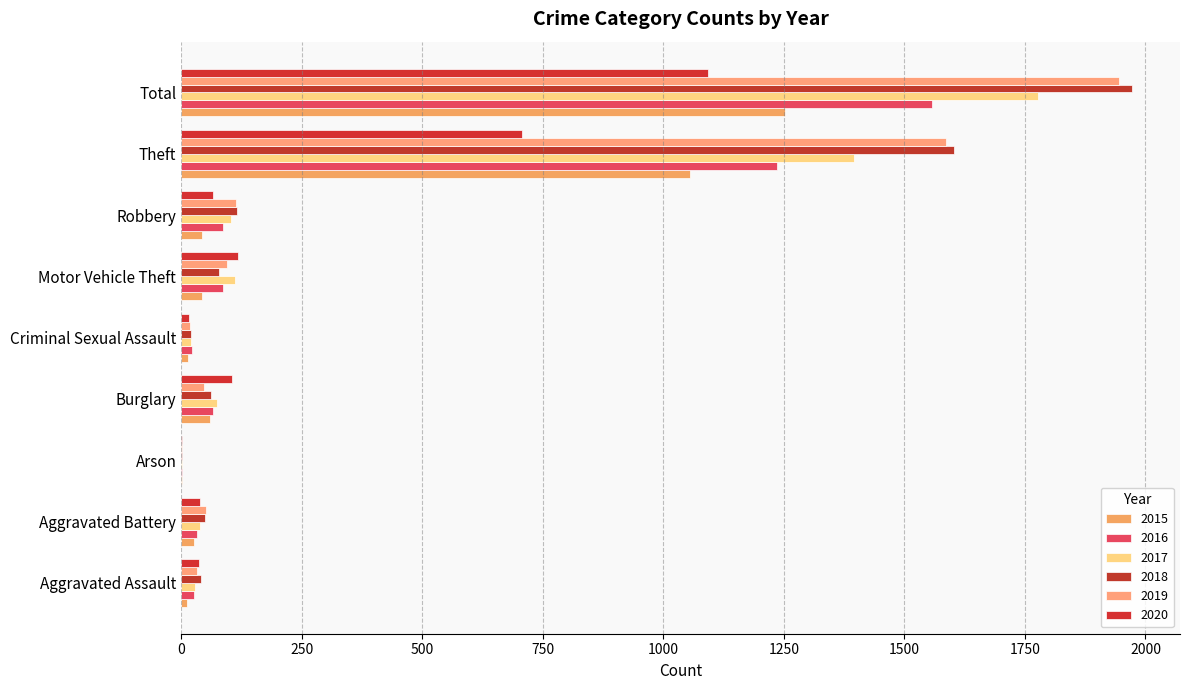

The value of 2019 at Theft is 2346. True or false?

False